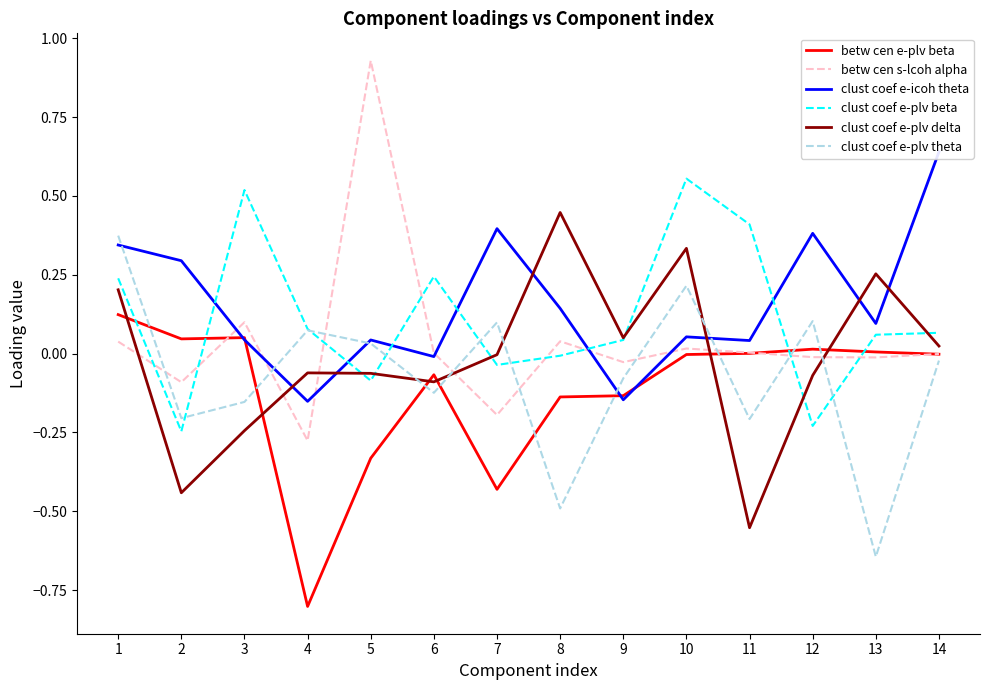

Reading right to left, list all the values displayed in this chart.

betw cen e-plv beta: -0.0	0.0	0.0	0.0	-0.0	-0.1	-0.1	-0.4	-0.1	-0.3	-0.8	0.1	0.0	0.1
betw cen s-lcoh alpha: -0.0	-0.0	-0.0	0.0	0.0	-0.0	0.0	-0.2	0.0	0.9	-0.3	0.1	-0.1	0.0
clust coef e-icoh theta: 0.6	0.1	0.4	0.0	0.1	-0.1	0.1	0.4	-0.0	0.0	-0.2	0.0	0.3	0.3
clust coef e-plv beta: 0.1	0.1	-0.2	0.4	0.6	0.0	-0.0	-0.0	0.2	-0.1	0.1	0.5	-0.2	0.2
clust coef e-plv delta: 0.0	0.3	-0.1	-0.6	0.3	0.1	0.4	-0.0	-0.1	-0.1	-0.1	-0.2	-0.4	0.2
clust coef e-plv theta: -0.0	-0.6	0.1	-0.2	0.2	-0.1	-0.5	0.1	-0.1	0.0	0.1	-0.2	-0.2	0.4